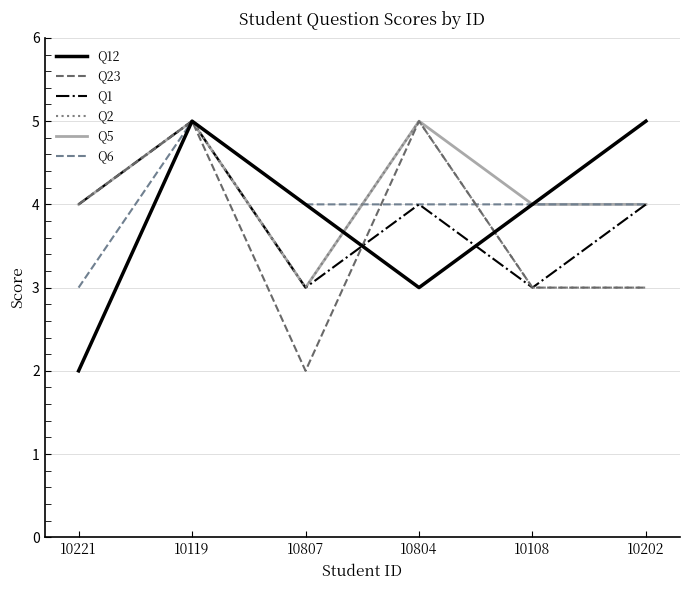

Reading right to left, extract all data points from this chart.

Q12: 5	4	3	4	5	2
Q23: 3	3	5	2	5	4
Q1: 4	3	4	3	5	4
Q2: 3	3	5	3	5	4
Q5: 4	4	5	3	5	4
Q6: 4	4	4	4	5	3